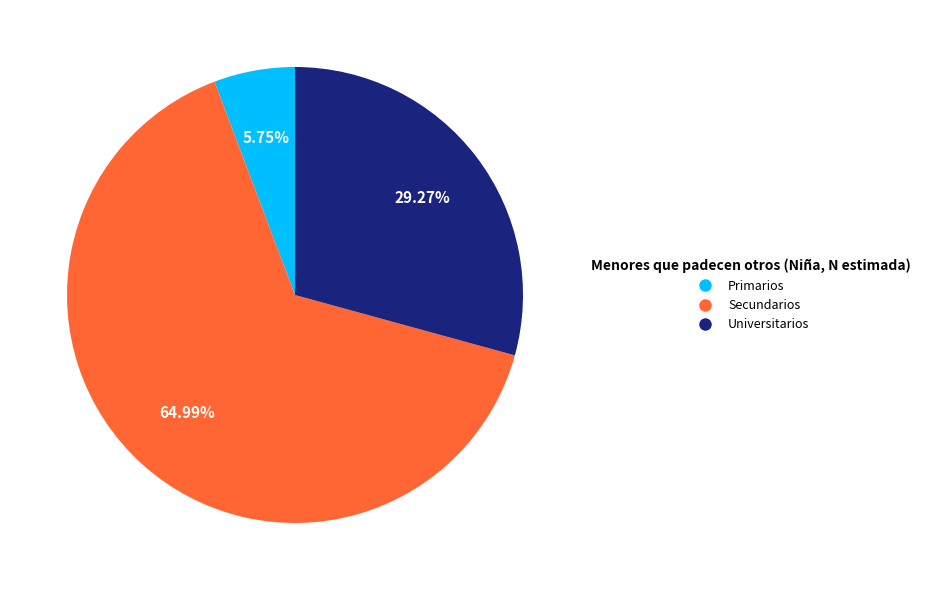

Is it true that Secundarios is 55% of the pie?

False